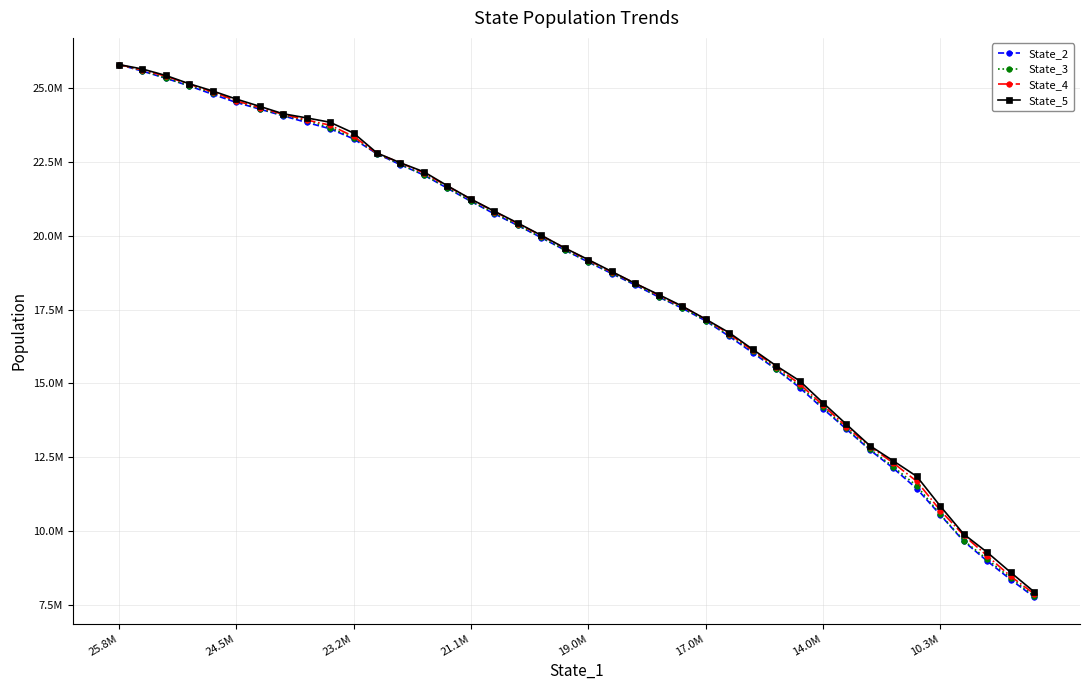

Is this an area chart (filled region under the line)?

No